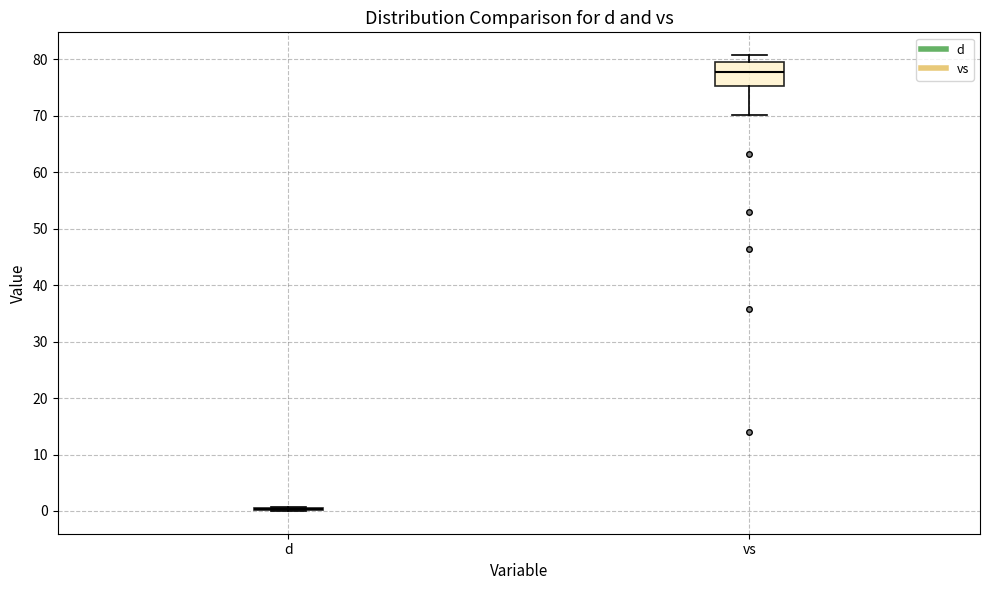

Reading left to right, transcribe this box plot: for each box, give where its median line is, the range the box spans, and where its two whiskers end, as read against the y-axis. The values are not printed on the chart, so give them approximately, as read against the axis.

d: box collapsed to a line at 0, whiskers 0 to 1
vs: median 78, box 75 to 79, whiskers 70 to 81